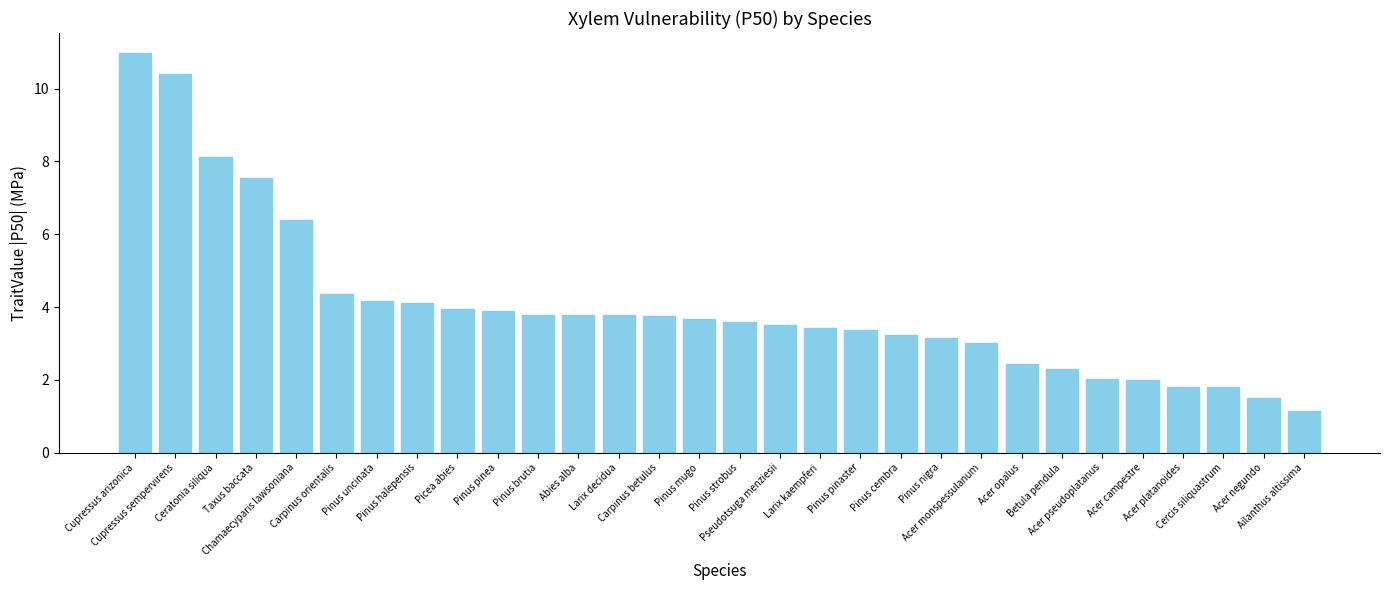

True or false: the data shows 4.3 at Carpinus orientalis.

True